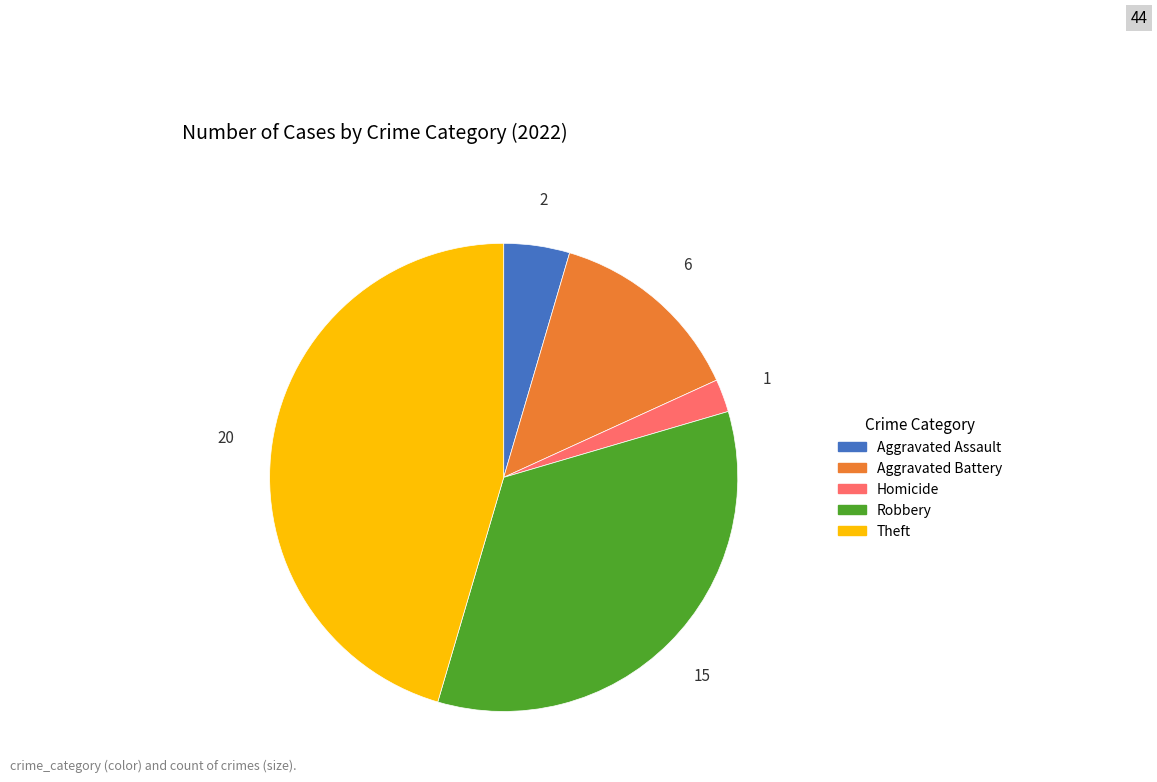

Which category has the smallest portion of the pie?

Homicide